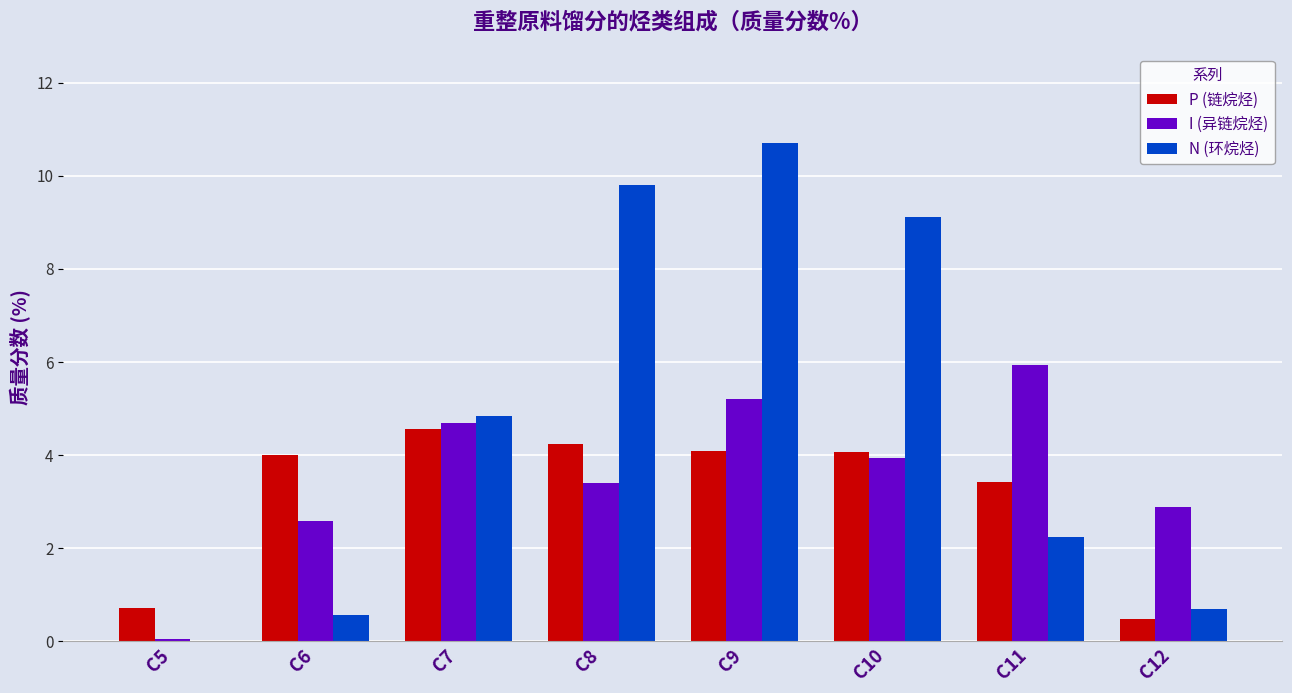

How many data points in N (环烷烃) are above 4?

4